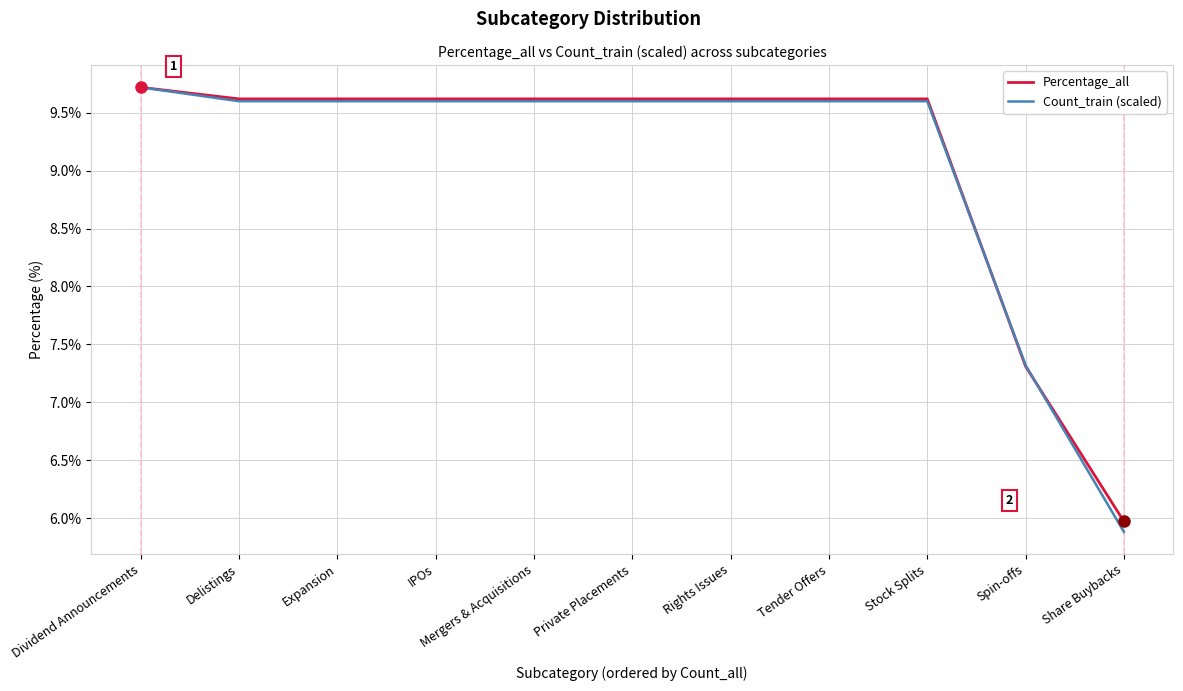

Reading right to left, transcribe all the data shown in this chart.

Percentage_all: Share Buybacks=6.0	Spin-offs=7.3	Stock Splits=9.6	Tender Offers=9.6	Rights Issues=9.6	Private Placements=9.6	Mergers & Acquisitions=9.6	IPOs=9.6	Expansion=9.6	Delistings=9.6	Dividend Announcements=9.7
Count_train (scaled): Share Buybacks=5.9	Spin-offs=7.3	Stock Splits=9.6	Tender Offers=9.6	Rights Issues=9.6	Private Placements=9.6	Mergers & Acquisitions=9.6	IPOs=9.6	Expansion=9.6	Delistings=9.6	Dividend Announcements=9.7